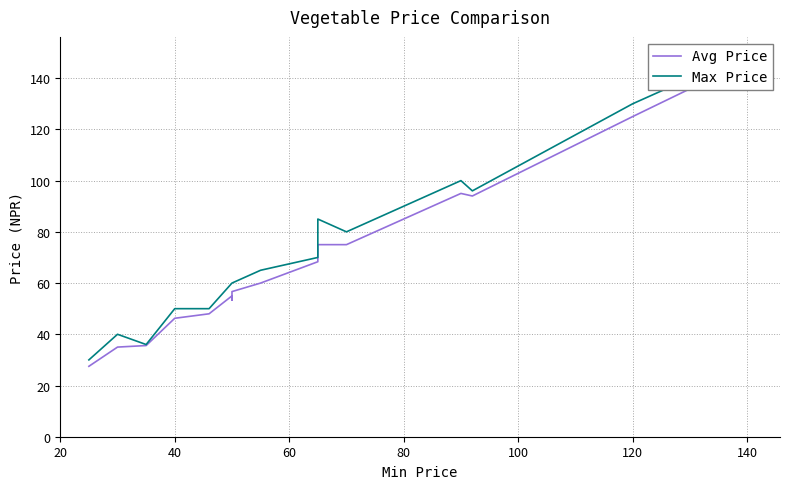

True or false: Max Price and Avg Price cross at least once.

False